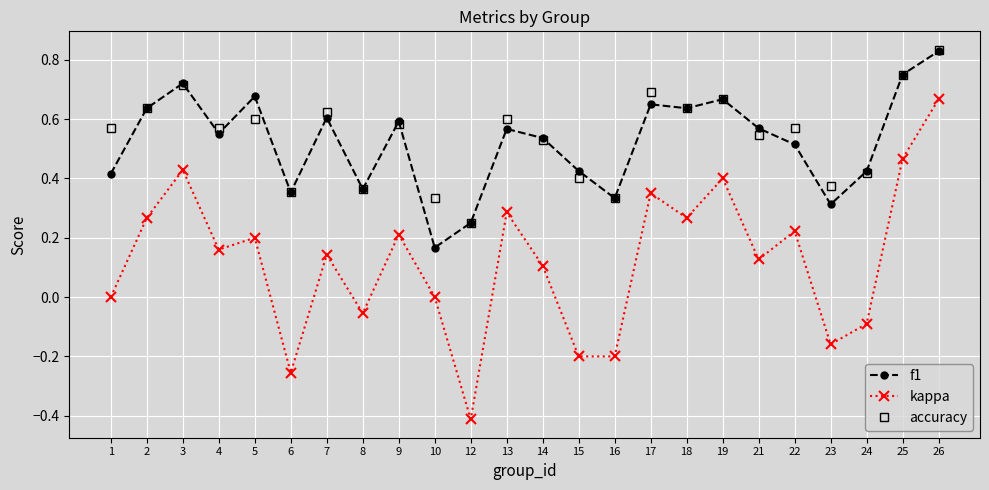

Is this an area chart (filled region under the line)?

No